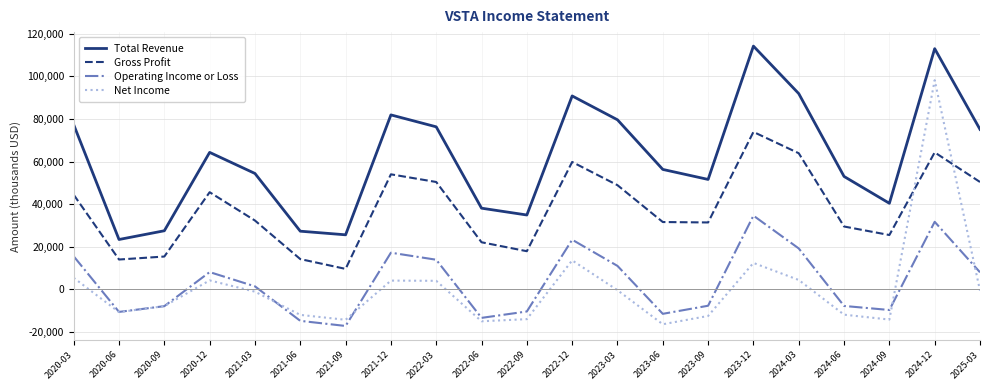

What is the total value across all series at 2023-03?

139100